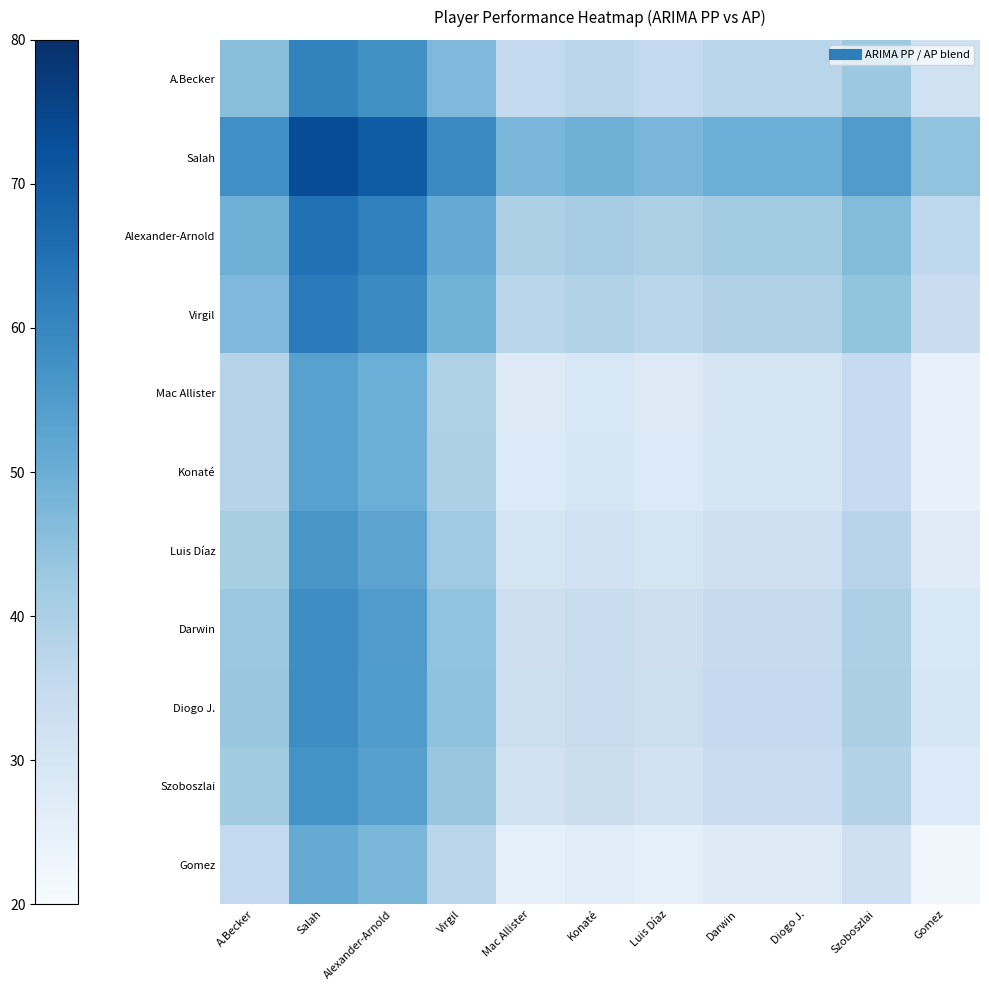

What is the total value across all series at Mac Allister?

369.3